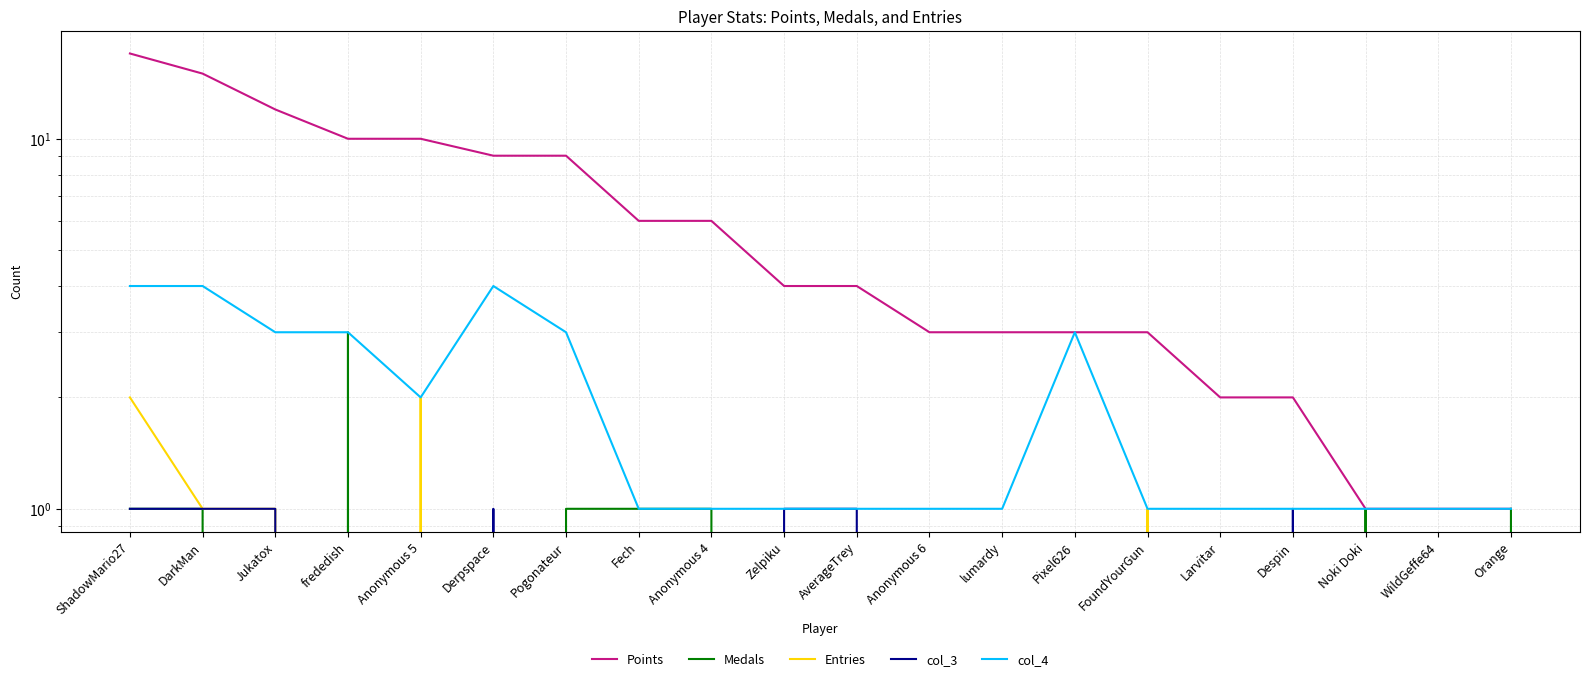

Which series has the largest range (max minus min)?

Points